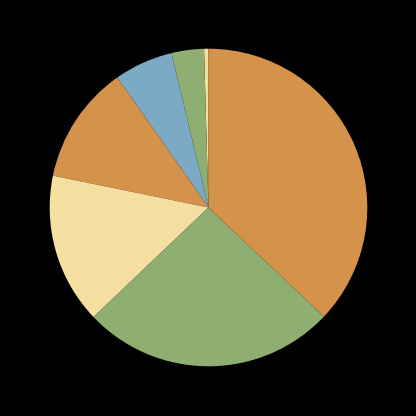

Does any single category account for the majority?

No